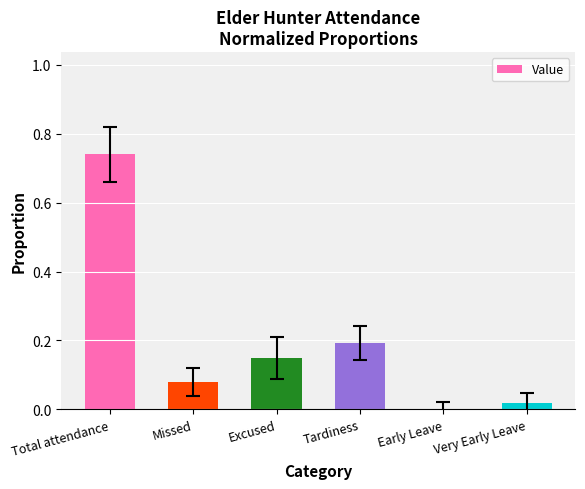

Which label corresponds to the largest value in the chart?

Total attendance